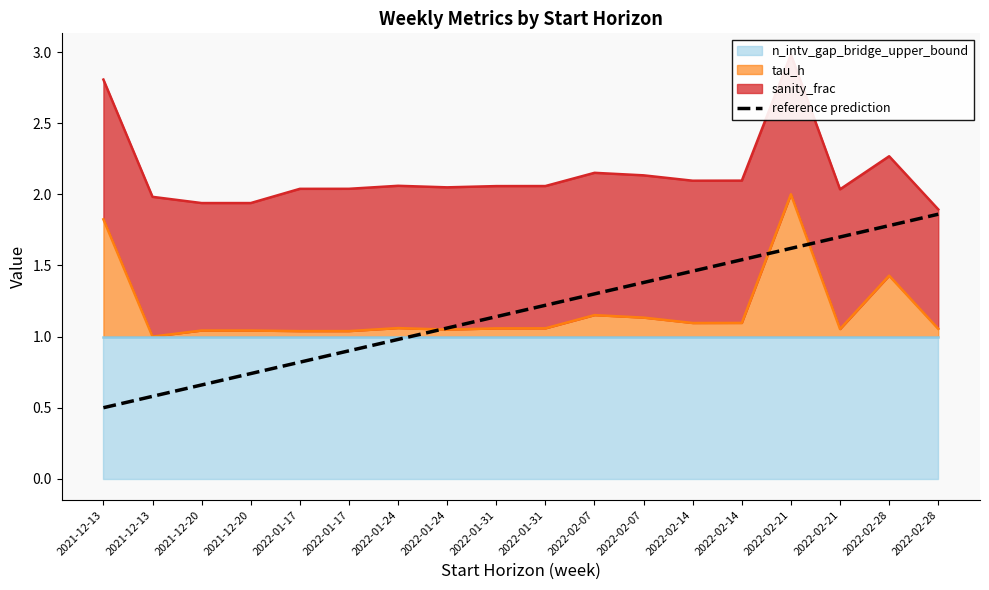

What is the value of the 7th point from the left?

1.0